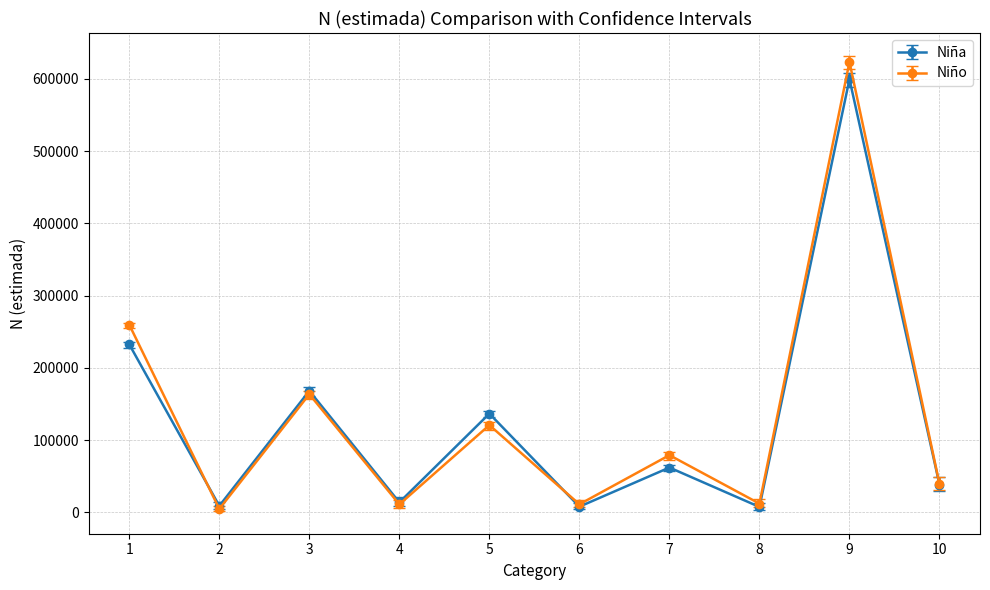

The value of Niña at 1 is 53622. True or false?

False